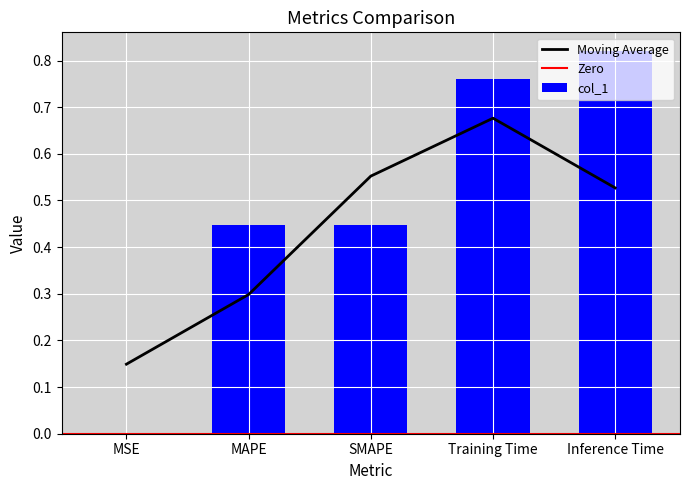

True or false: col_1 has a value of 0.8 at MAPE.

False